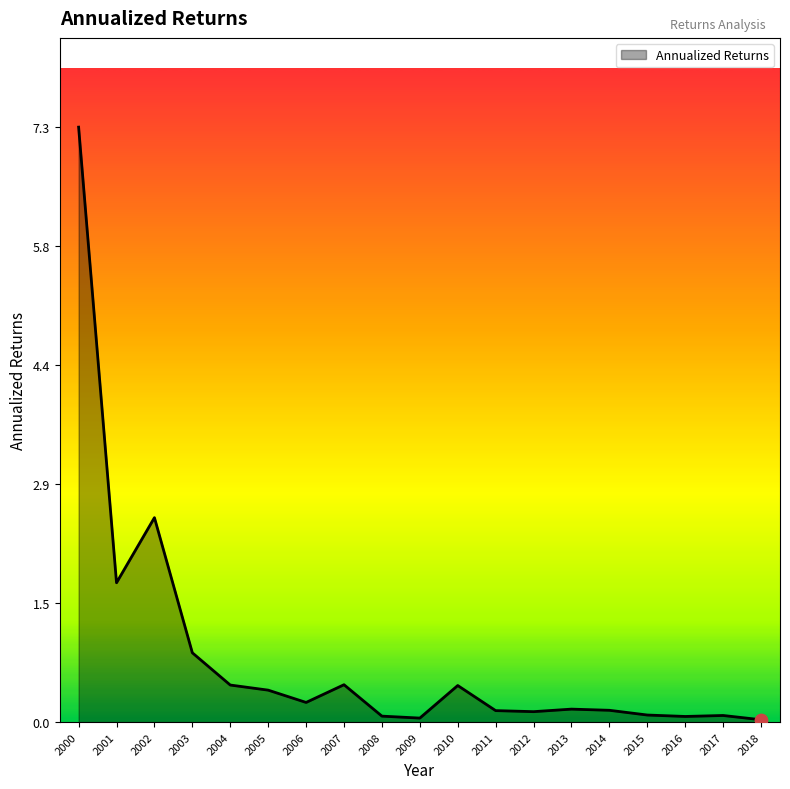

What is the change in value from 2000 to 2002?

-4.8